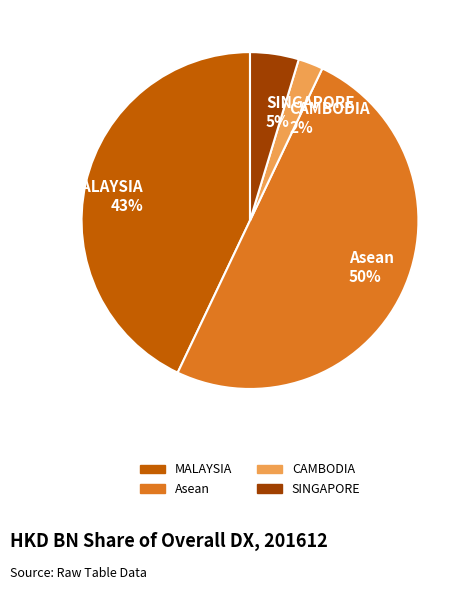

True or false: SINGAPORE accounts for 5% of the total.

True